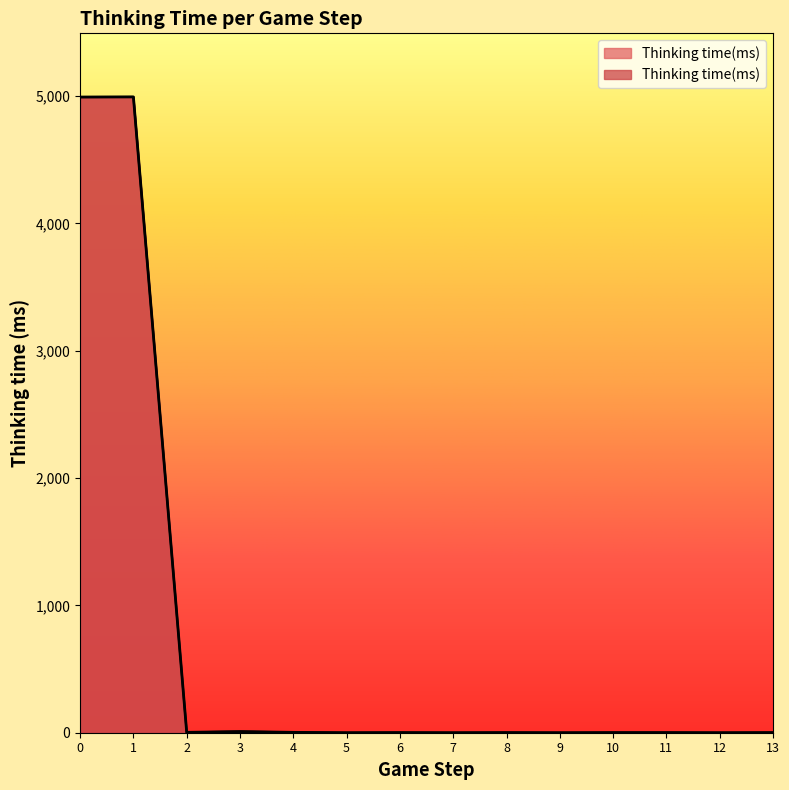

Where is the data nearest to the value 2497?

3